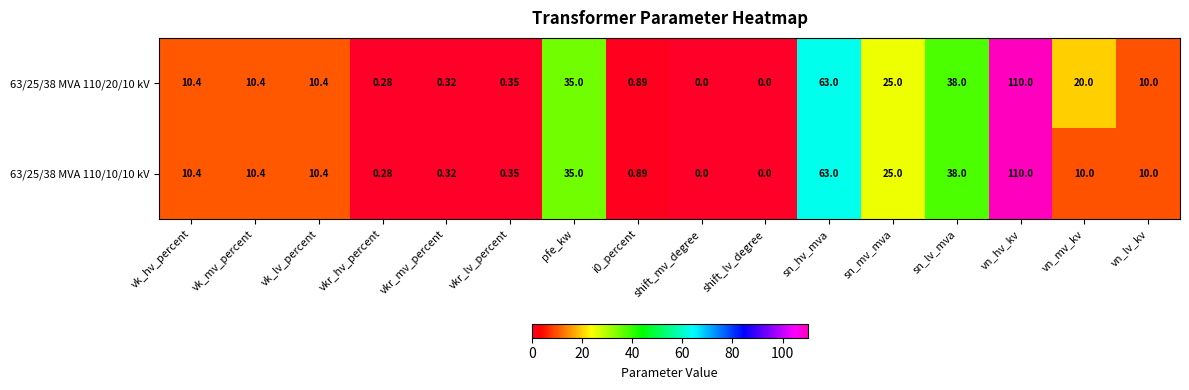

Which category has the highest value in the 63/25/38 MVA 110/20/10 kV series?

vn_hv_kv